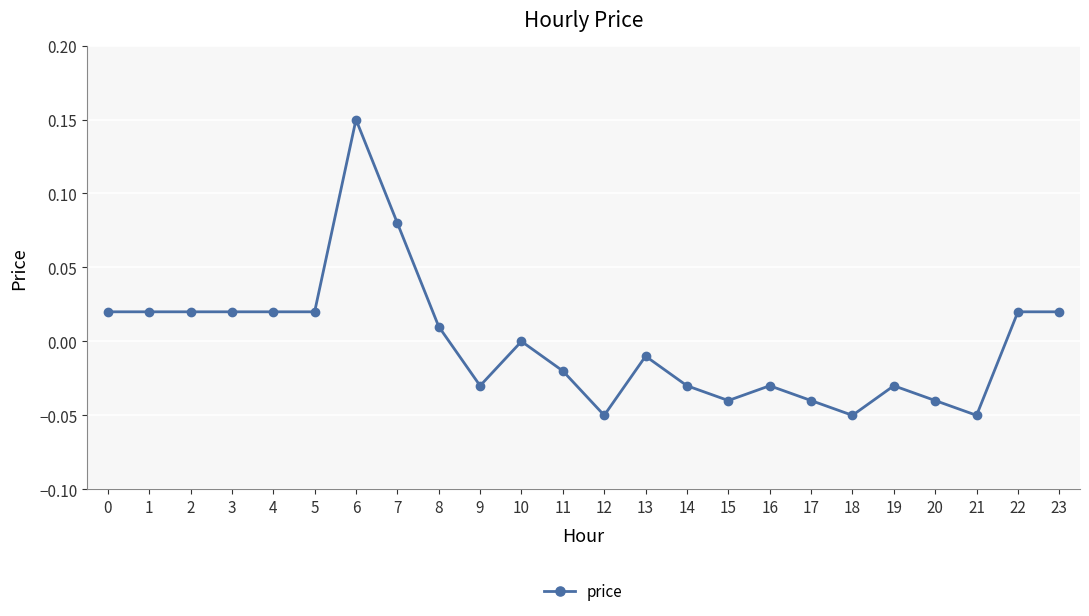

Which category has the highest value across all series?

6